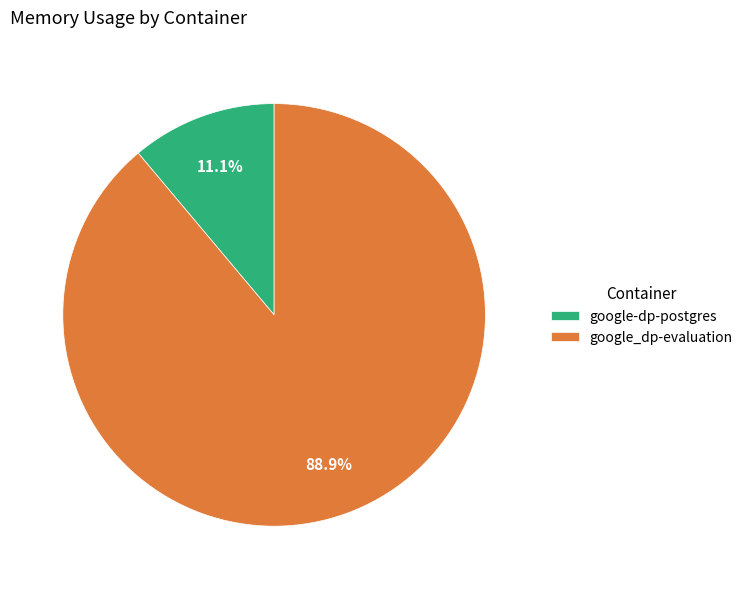

To the nearest percent, what portion does google_dp-evaluation represent?

89%